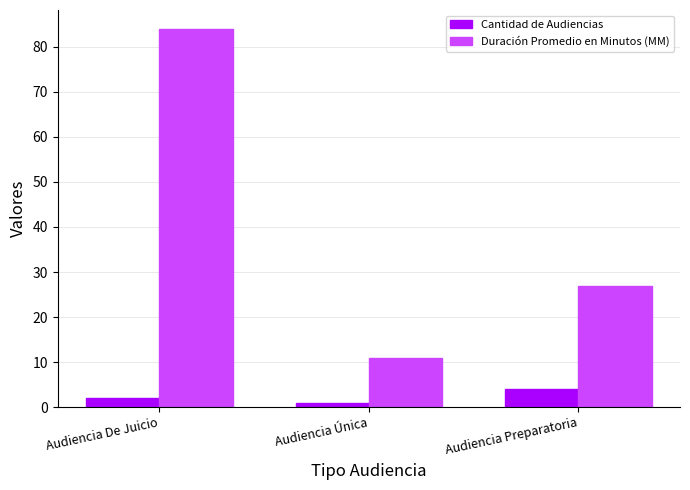

At Audiencia Preparatoria, list the series in order from largest to smallest.

Duración Promedio en Minutos (MM), Cantidad de Audiencias